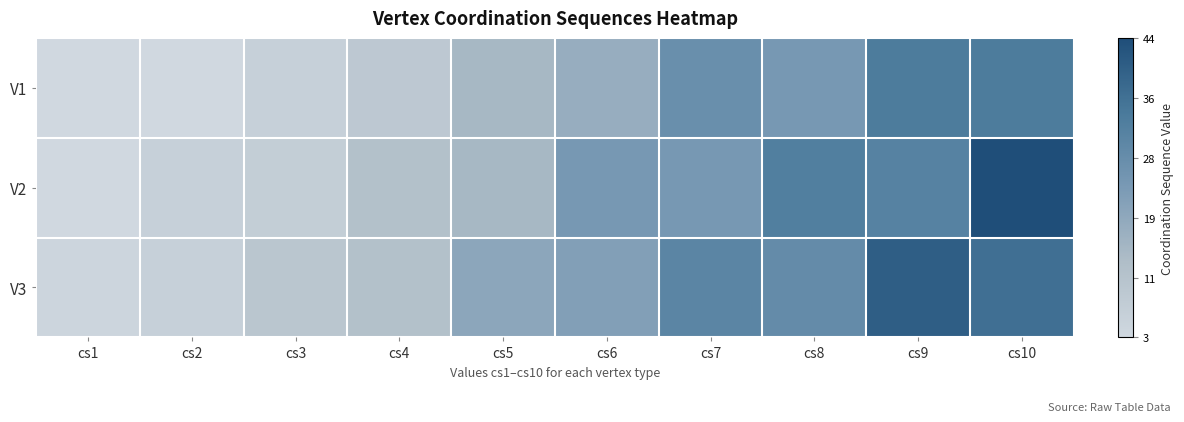

At which category is the sum across all series the highest?

cs10